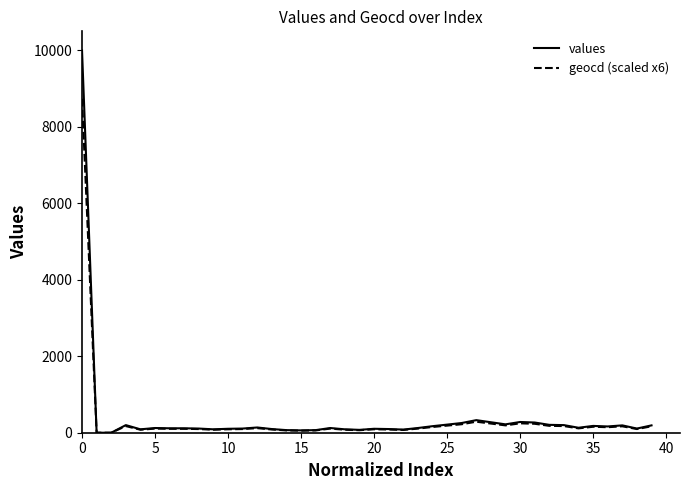

Rank the series by their maximum value, from lowest to highest.

geocd (scaled x6), values